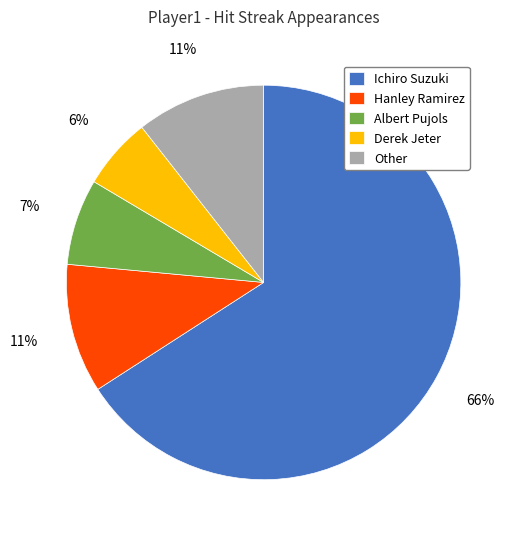

Do Ichiro Suzuki and Derek Jeter together represent more than half of the pie?

Yes